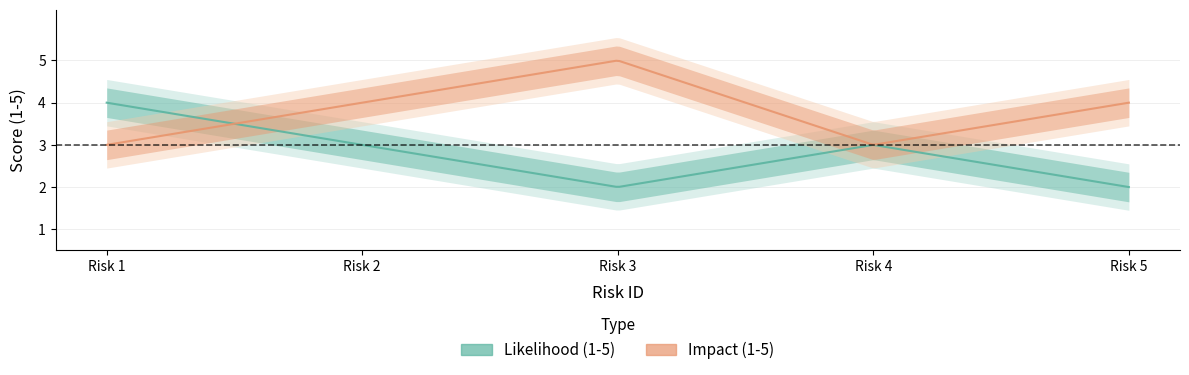

Rank the series by their average value, from highest to lowest.

Impact (1-5), Likelihood (1-5)